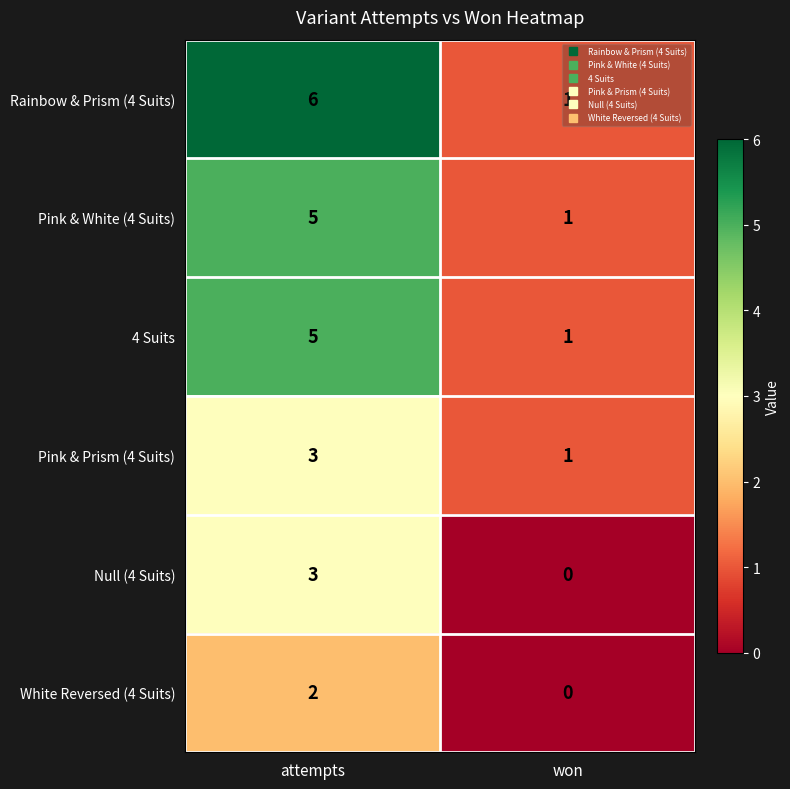

Rank the categories by Pink & White (4 Suits) value from highest to lowest.

attempts, won